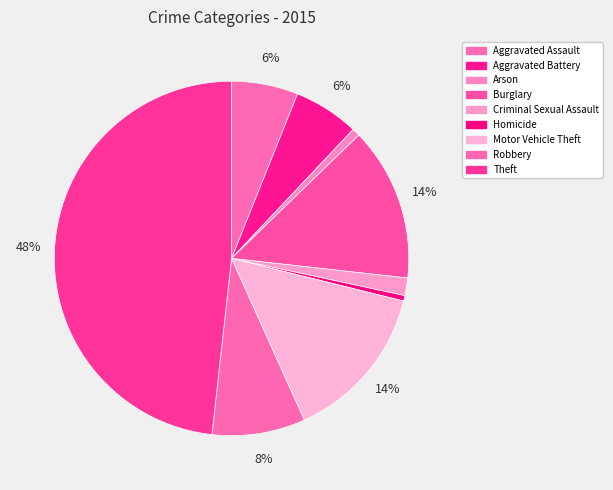

What percentage is the Aggravated Battery slice, to the nearest percent?

6%